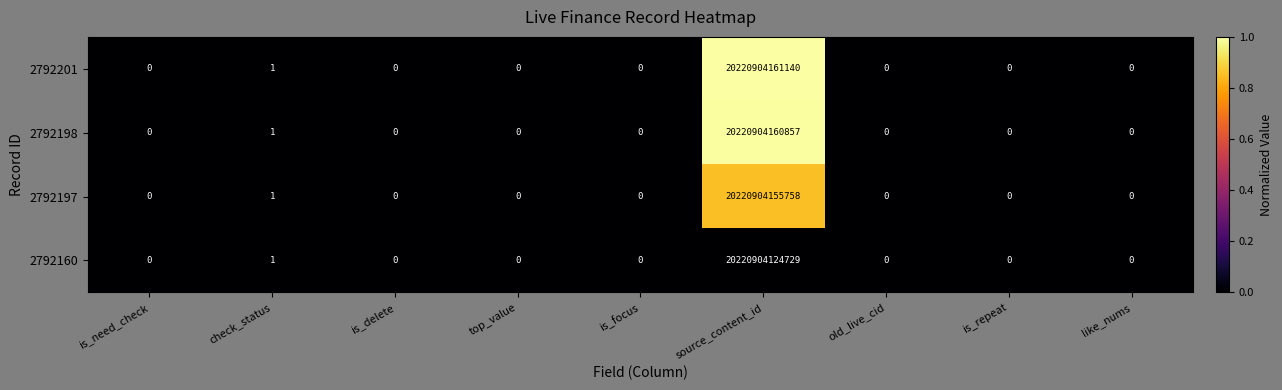

True or false: 2792198 has a value of 0 at is_repeat.

True